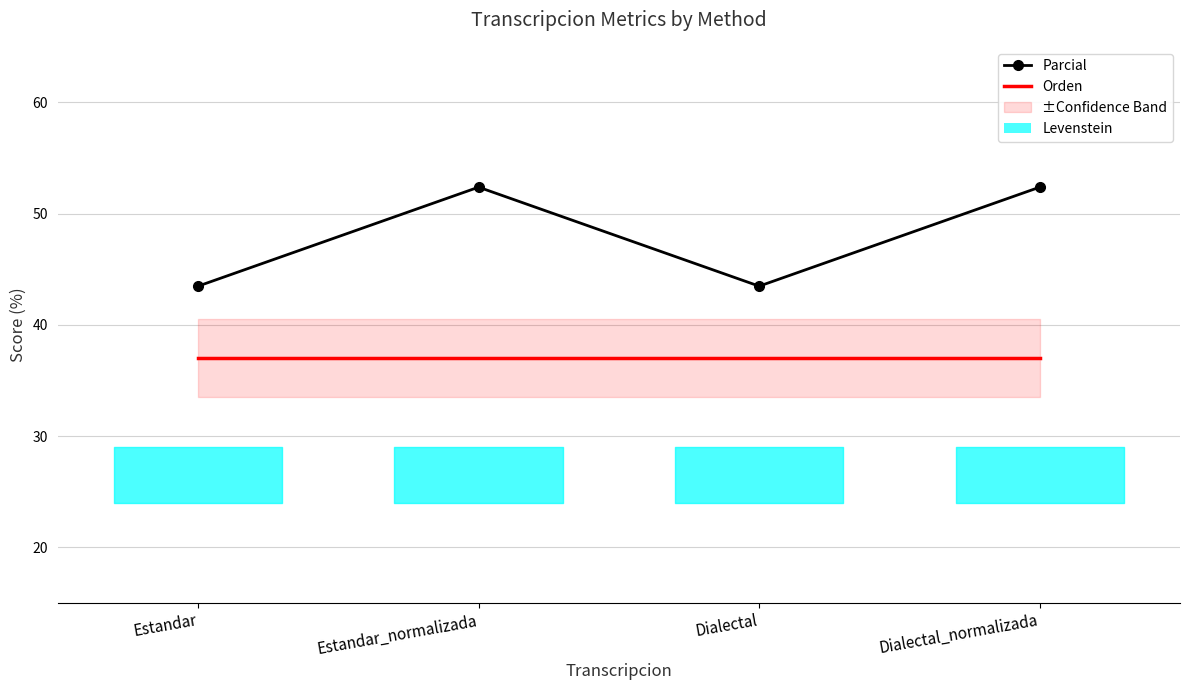

The Parcial series shows 43.5 at Estandar. True or false?

True